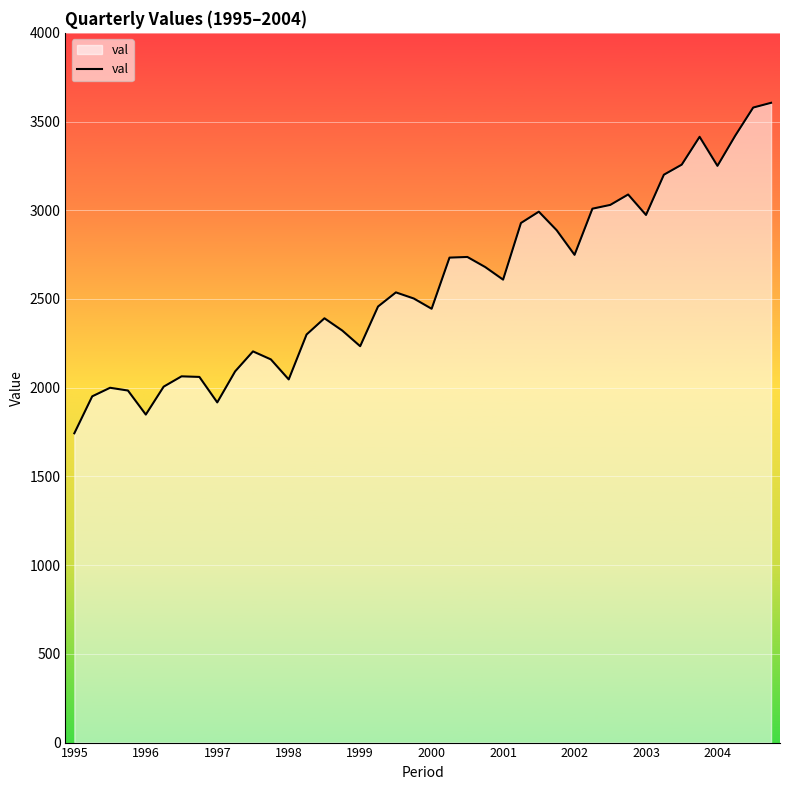

What is the difference between the maximum and minimum values?

1862.5